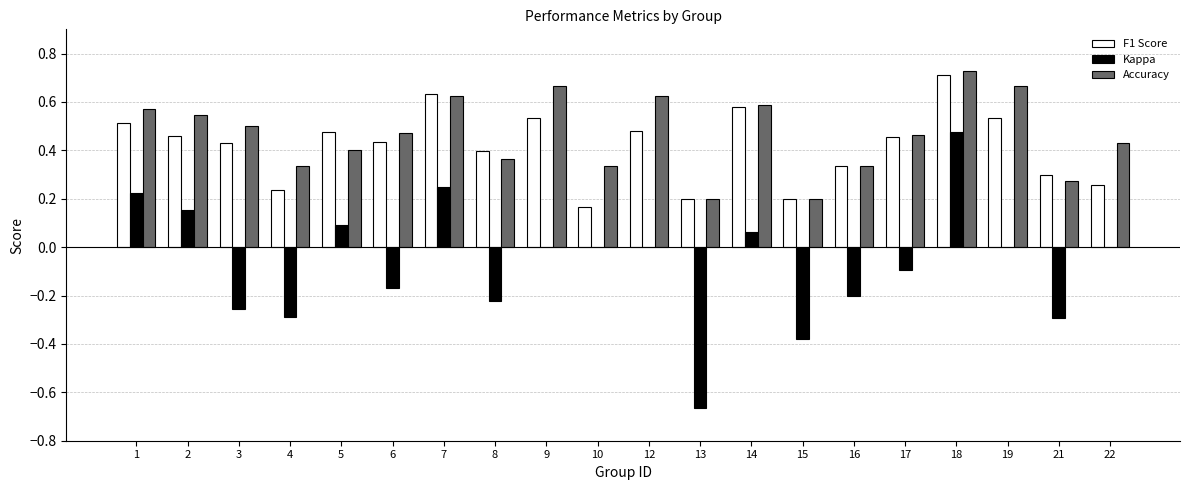

Which series changed the most between 13 and 19?

Kappa